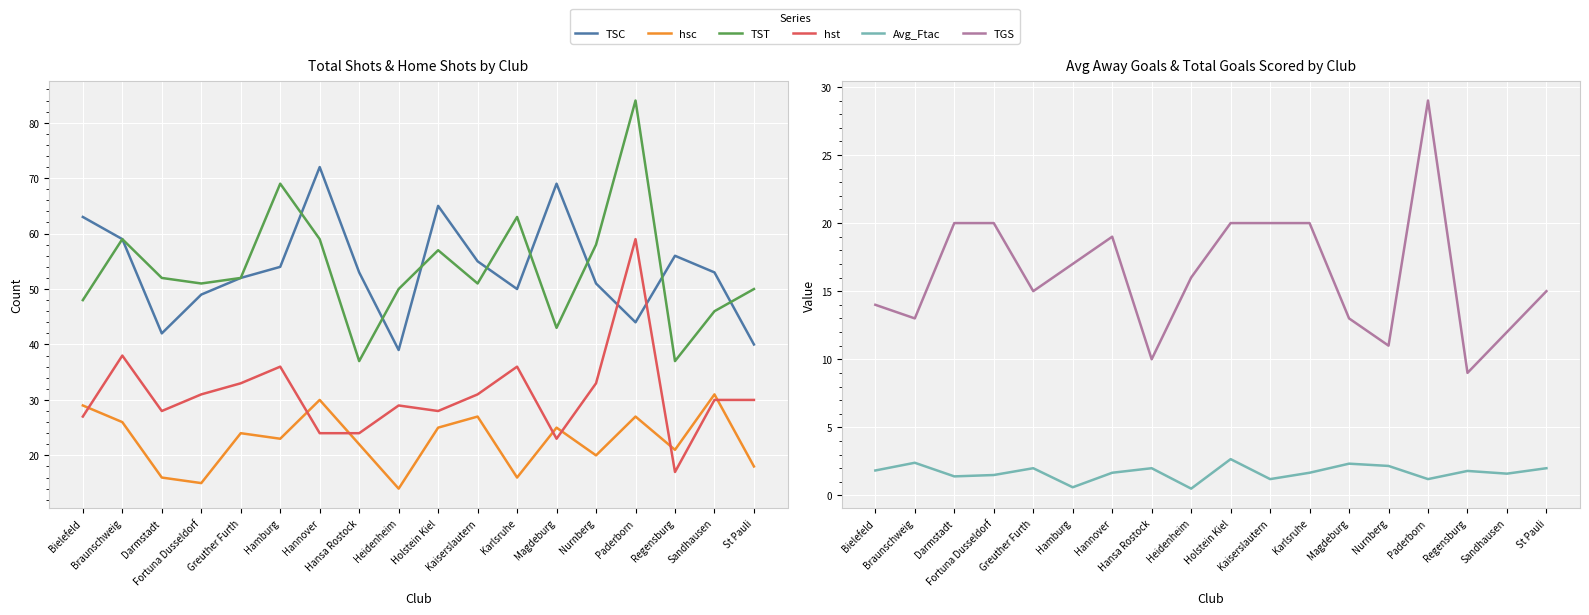

In hsc, how many points are lower than both neighbors (excluding endpoints)?

6